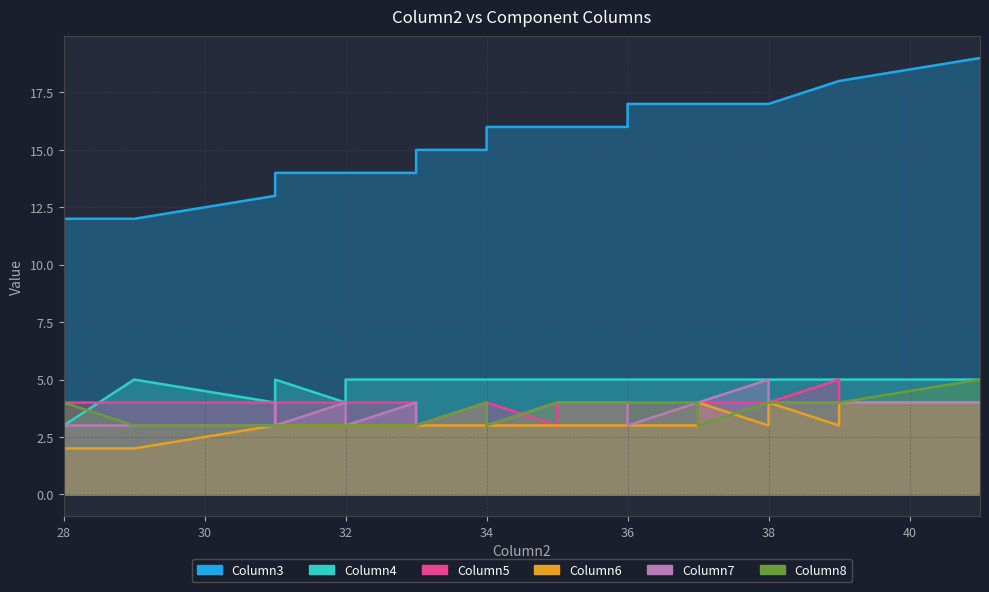

How many lines are shown in the chart?

6